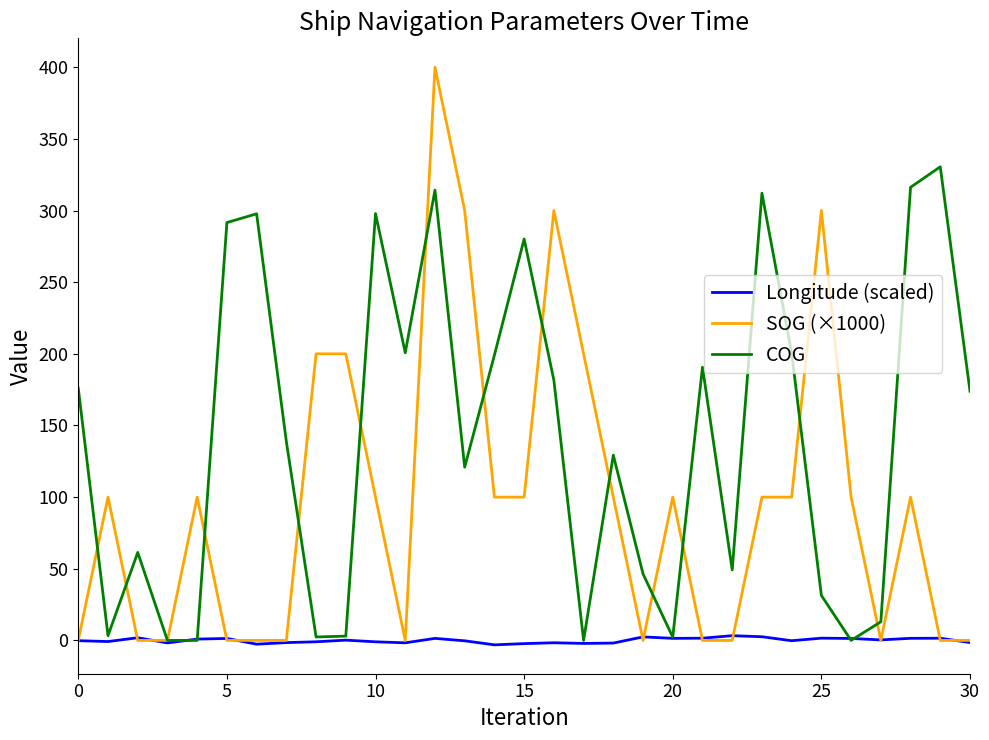

Which series has the widest spread of values?

SOG (×1000)